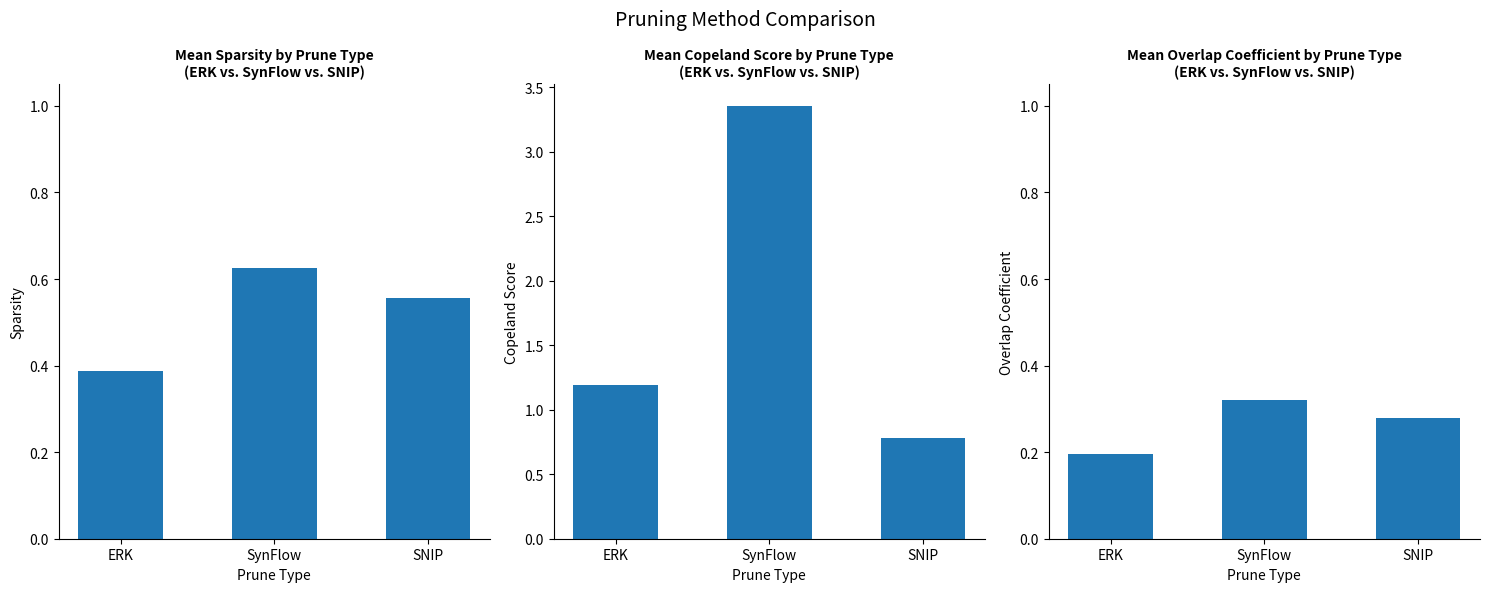

What is the total value across all series at SynFlow?

4.3